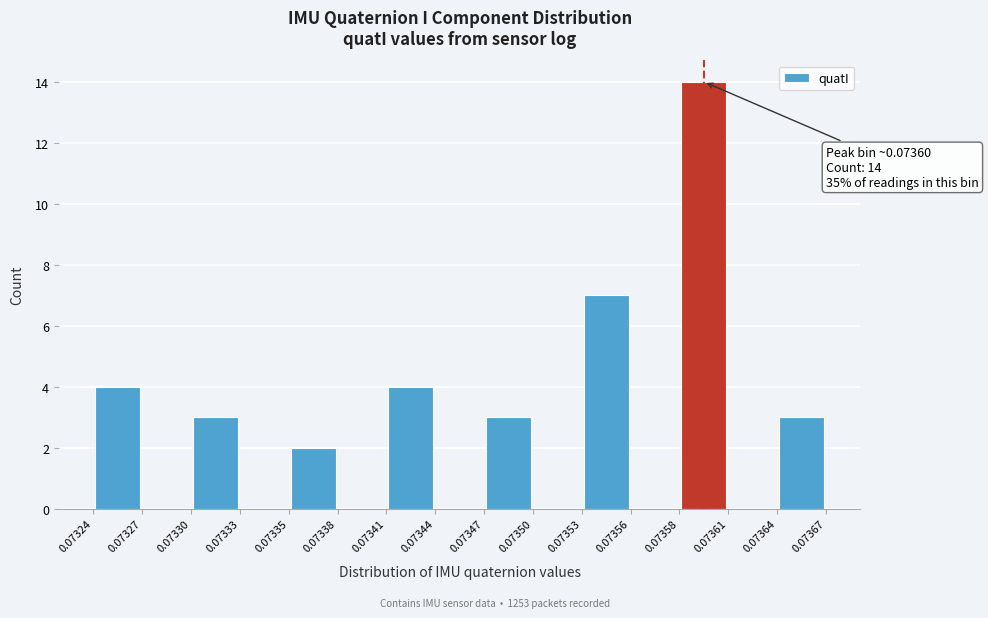

Over which range of the x-axis is the bar tallest?

0.07358 to 0.07361